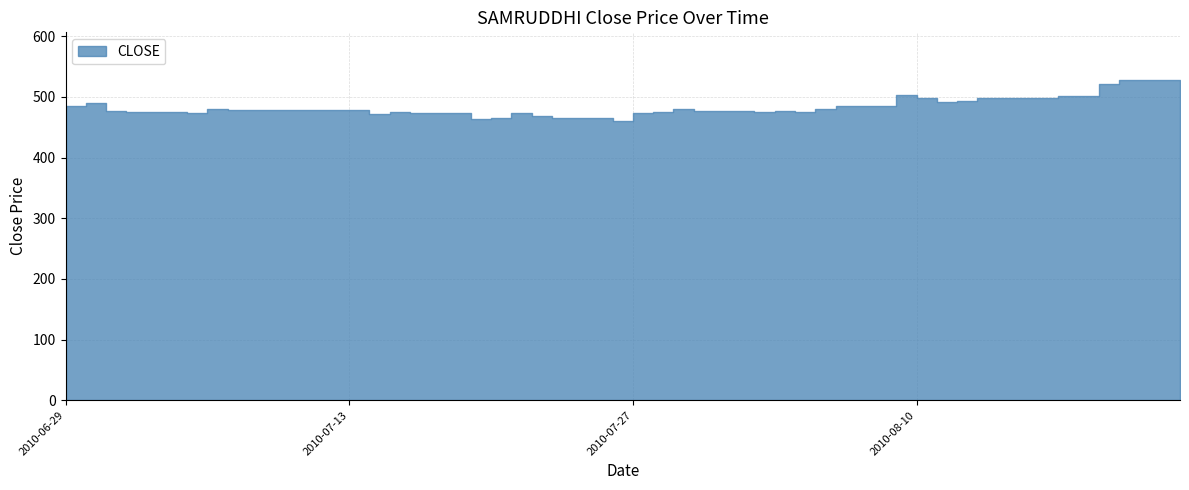

At which label does the data first exceed 478?

2010-06-29